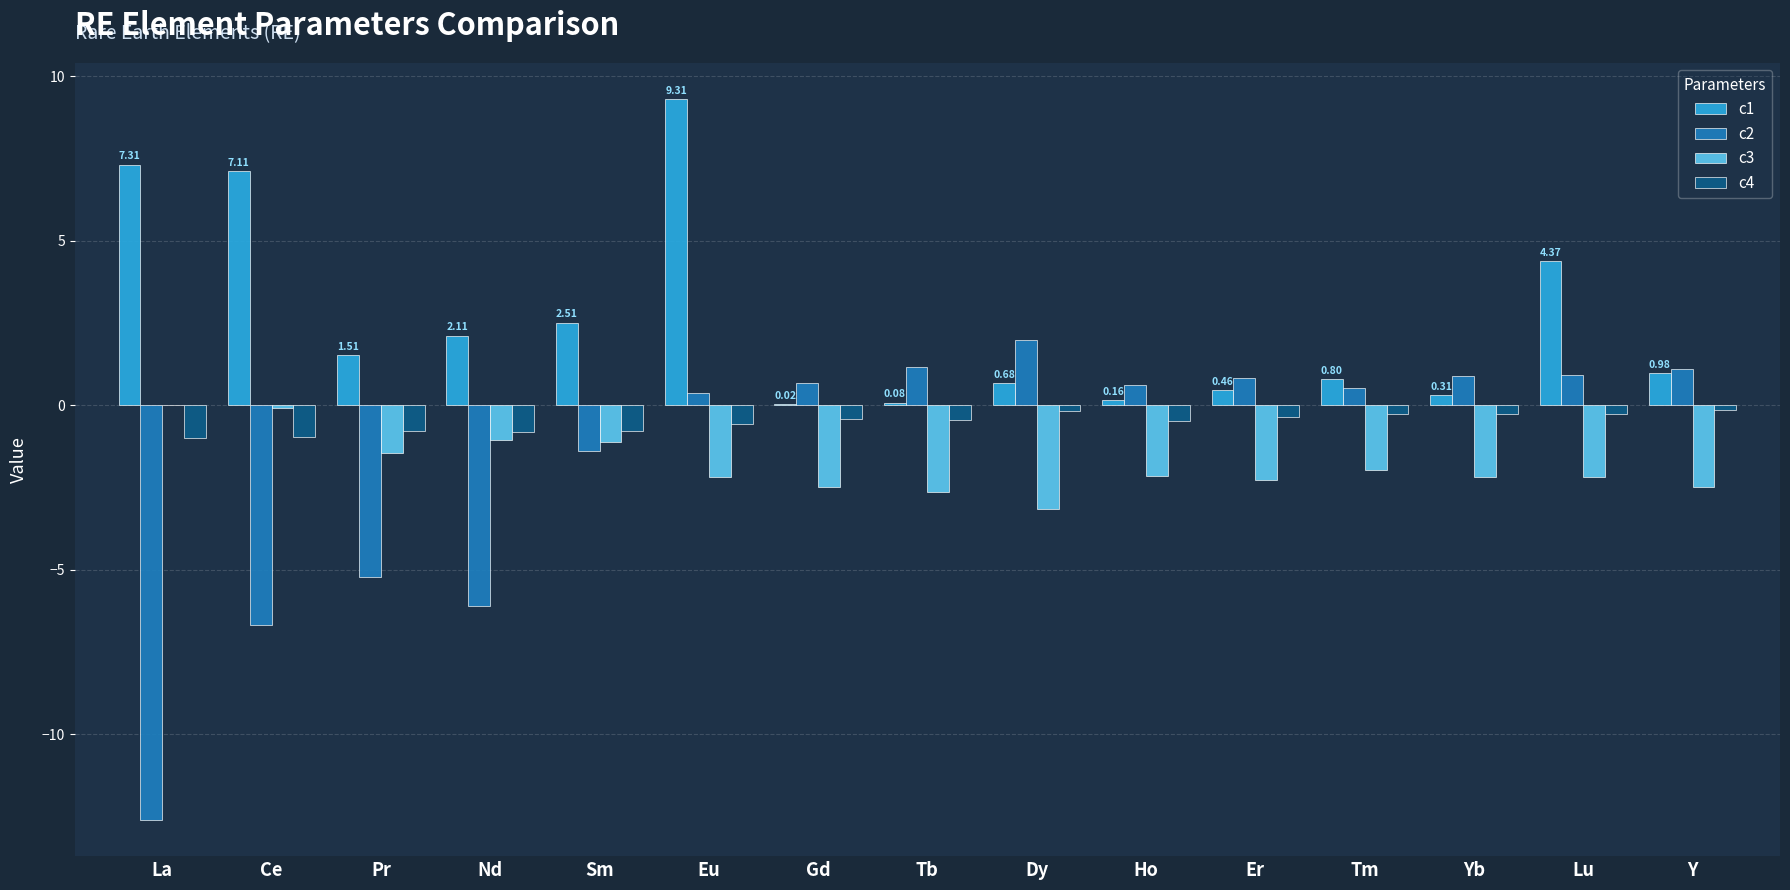

Which series has the largest total across all categories?

c1